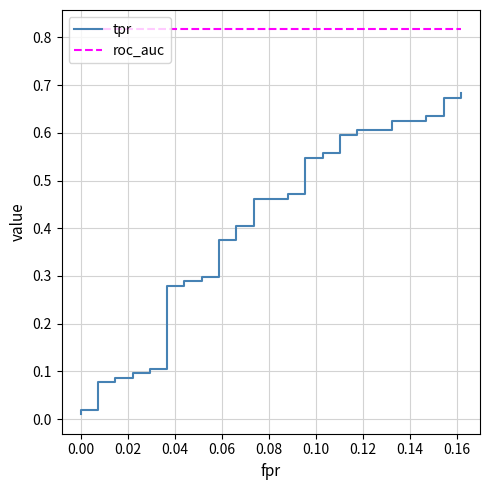

The roc_auc series shows 0.5 at 24. True or false?

False